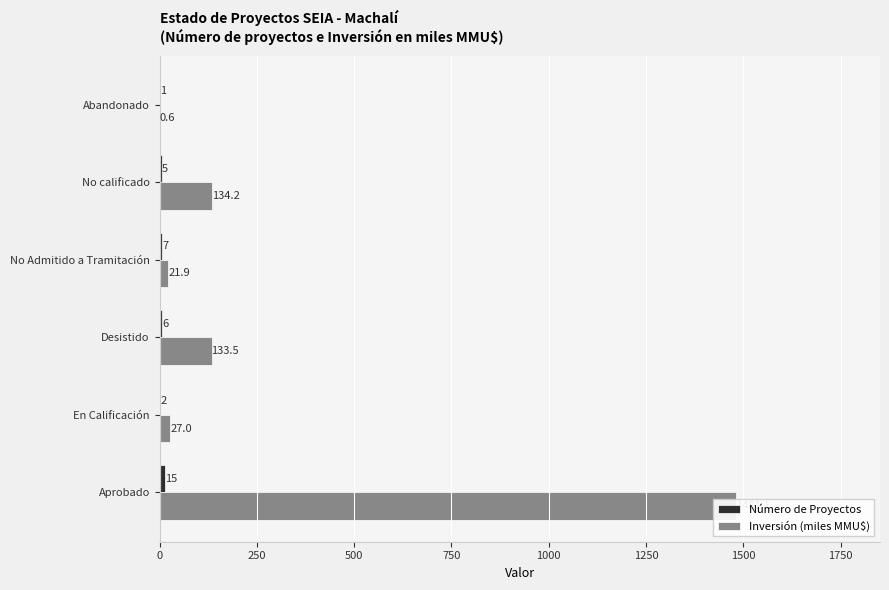

Reading left to right, extract all data points from this chart.

Número de Proyectos: 15.0	2.0	6.0	7.0	5.0	1.0
Inversión (miles MMU$): 1481.1	27.0	133.5	21.9	134.2	0.6